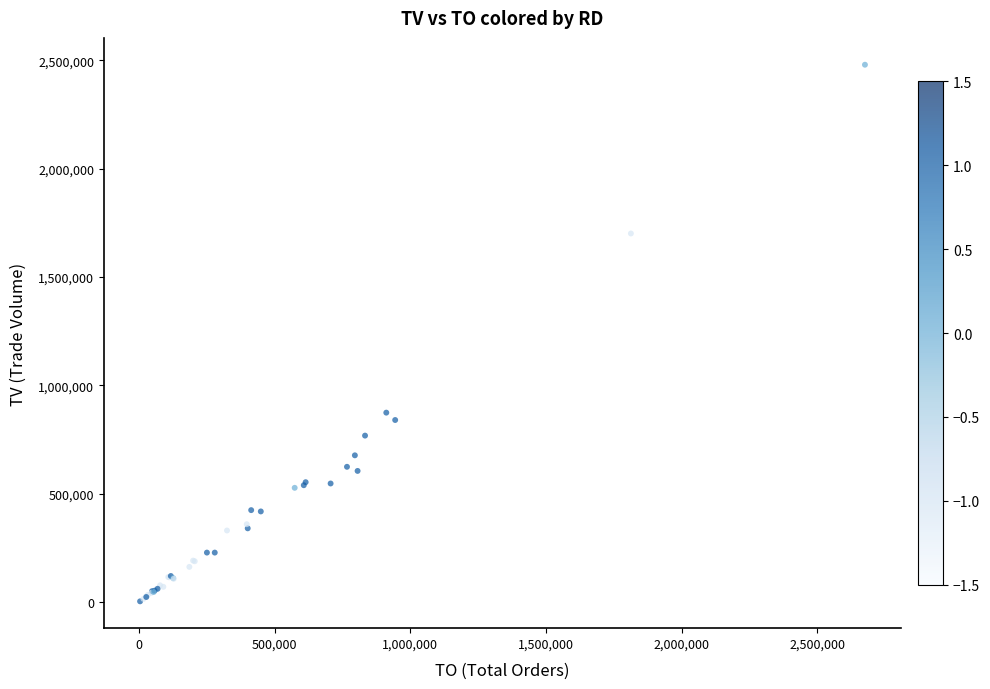

What Y value in the scatter plot is closest to 1241500?

874000